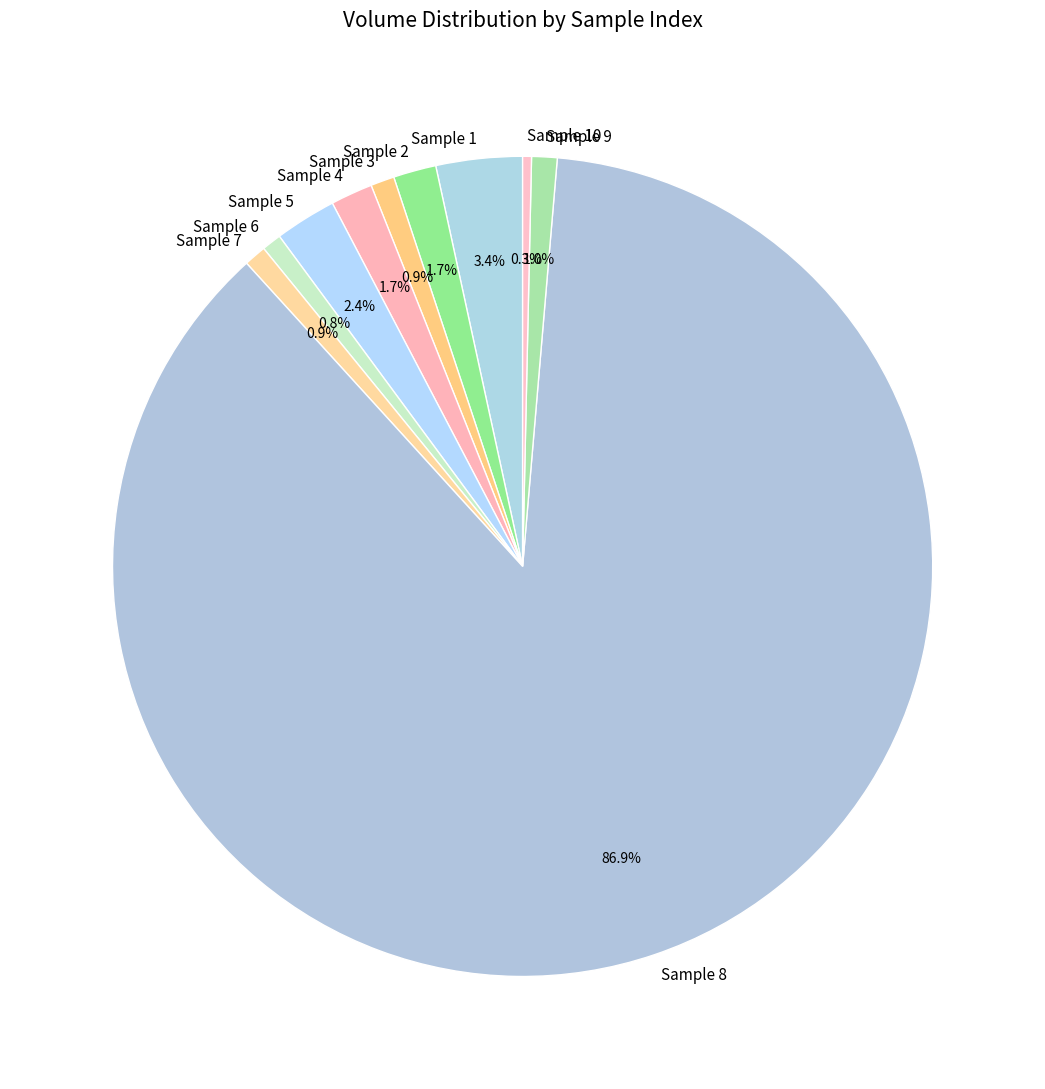

How many slices are in this pie chart?

10